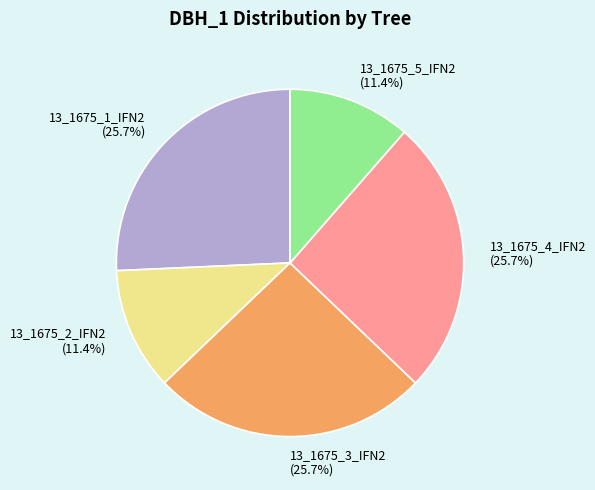

What is the total percentage of 13_1675_3_IFN2 and 13_1675_2_IFN2?

37.1%